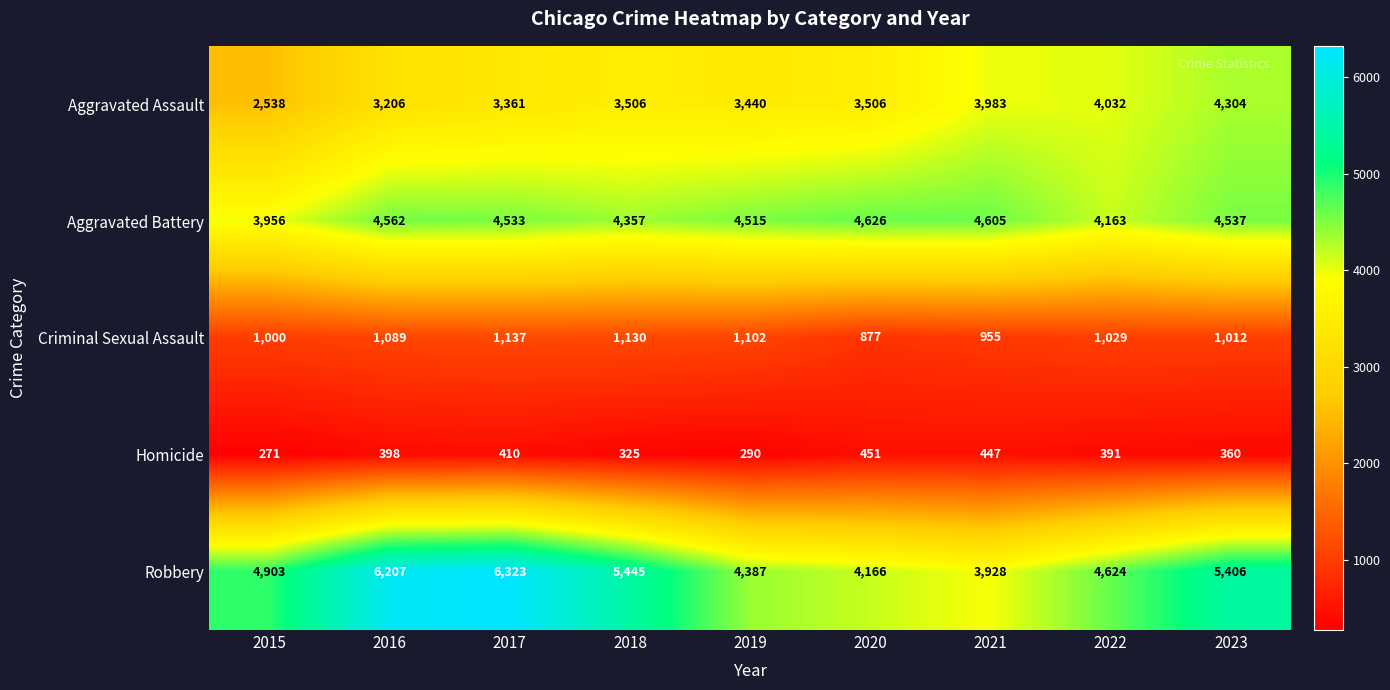

What is the spread (max minus min) of values at 2020?

4175